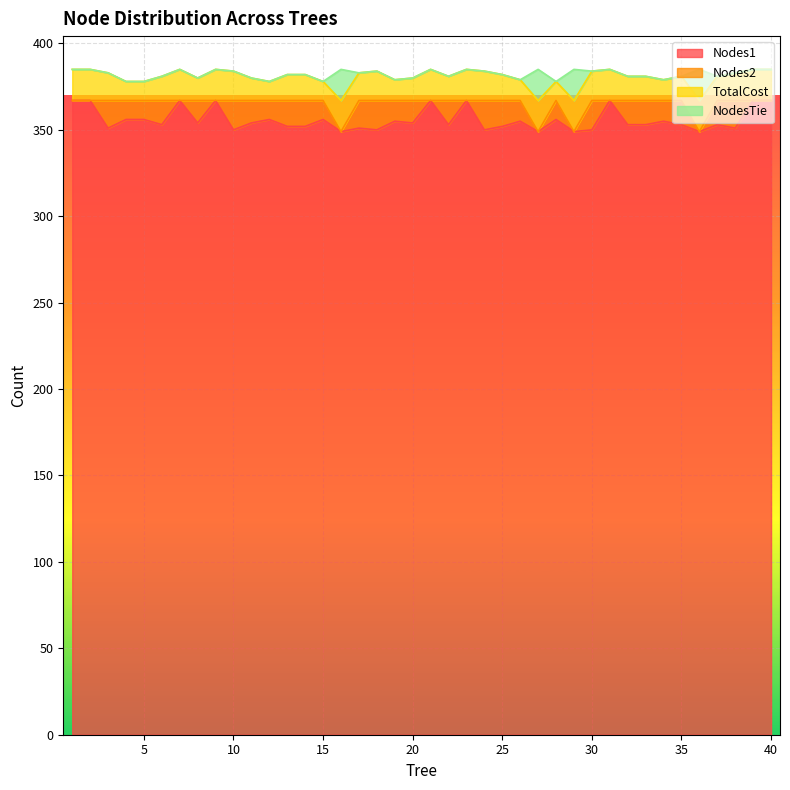

Between 8 and 34, which is larger?

34